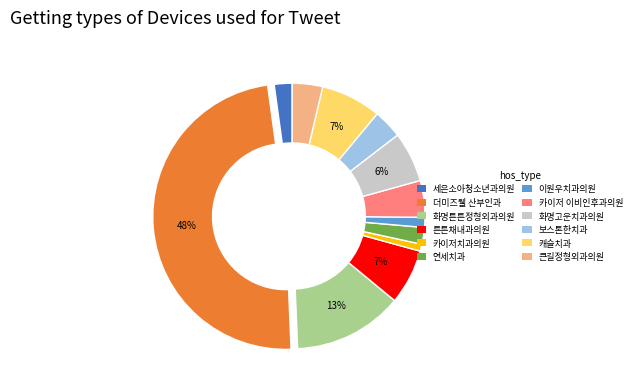

Is there a majority slice in this chart?

No